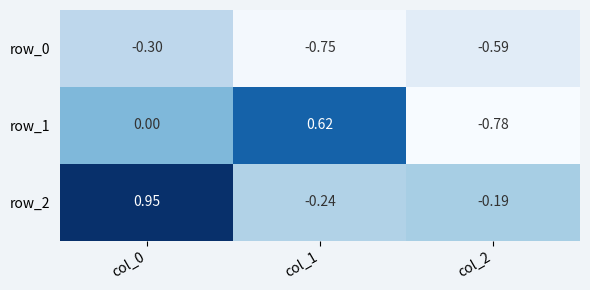

Is the value of row_2 at col_2 greater than the value of row_0 at col_0?

Yes